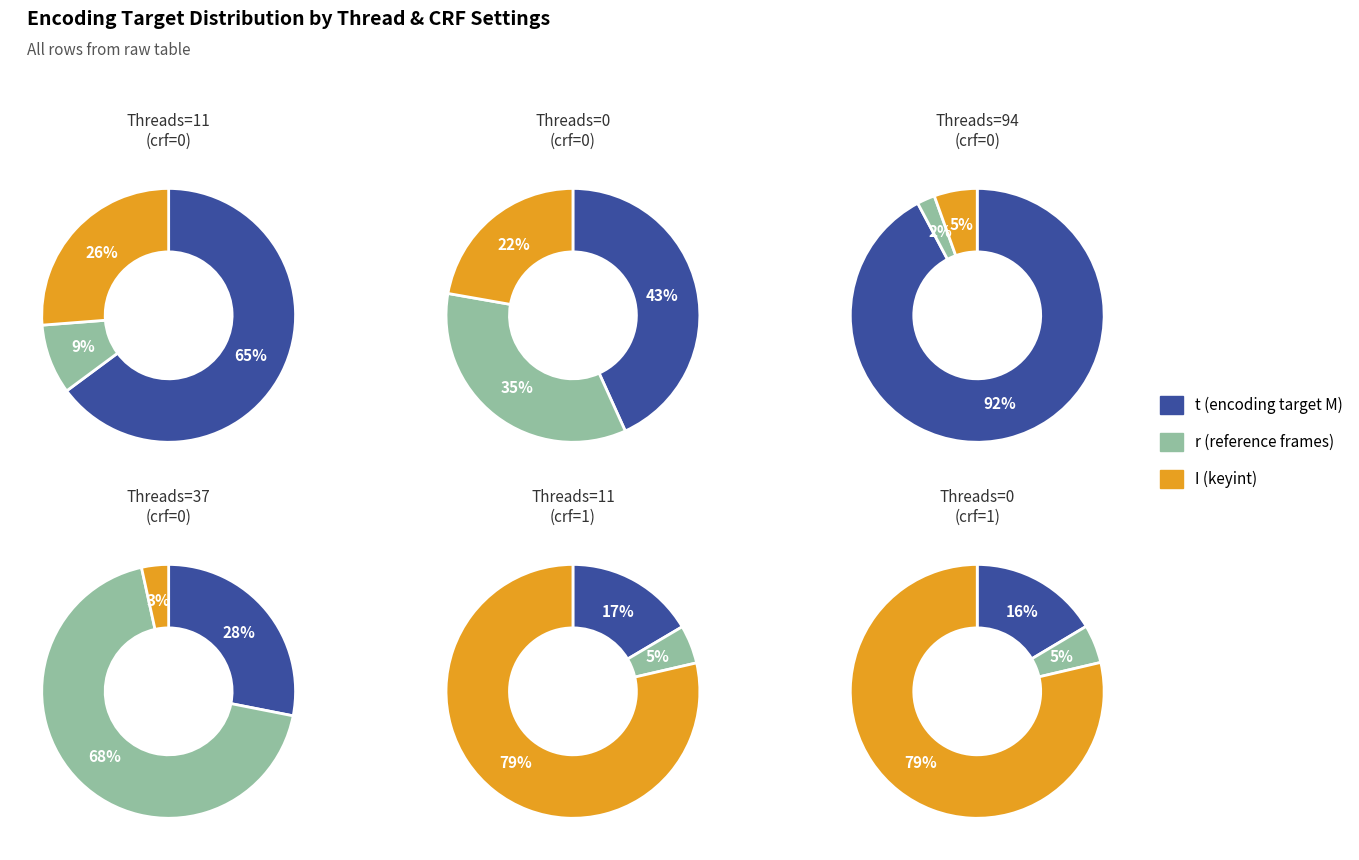

Does Threads=94 account for over 50% of the chart?

Yes